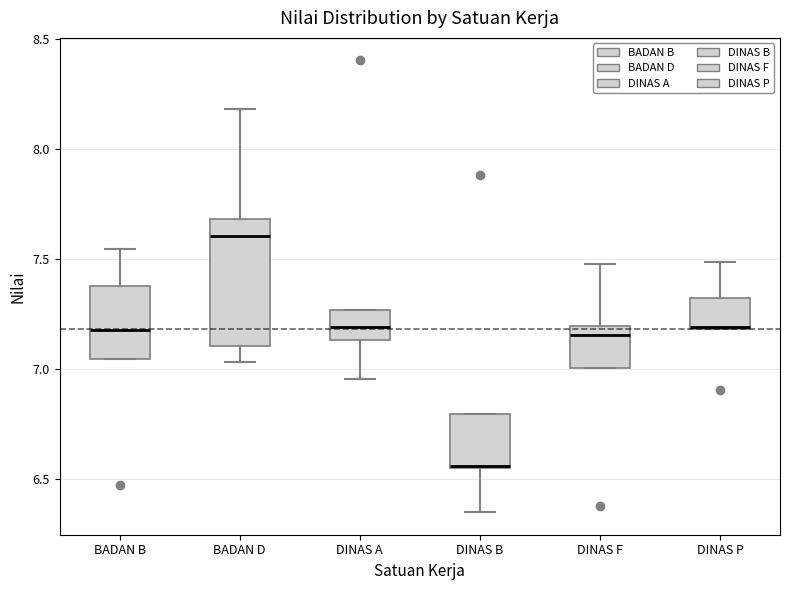

Where does the lower whisker of the box for DINAS B end on the y-axis? The values are not printed on the chart, so give them approximately, as read against the axis.

6.35